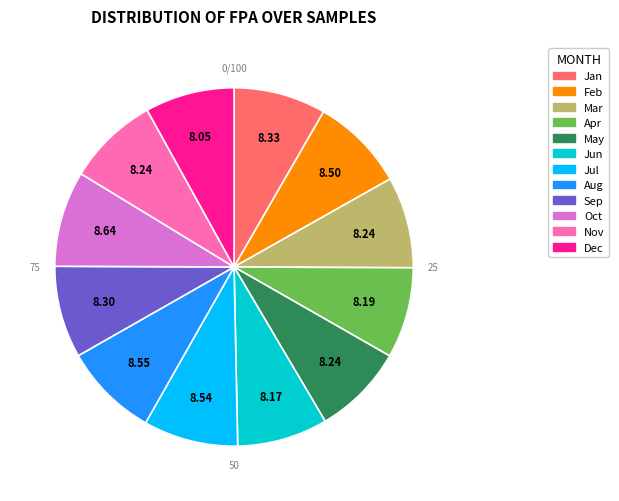

How many segments does this pie chart have?

12